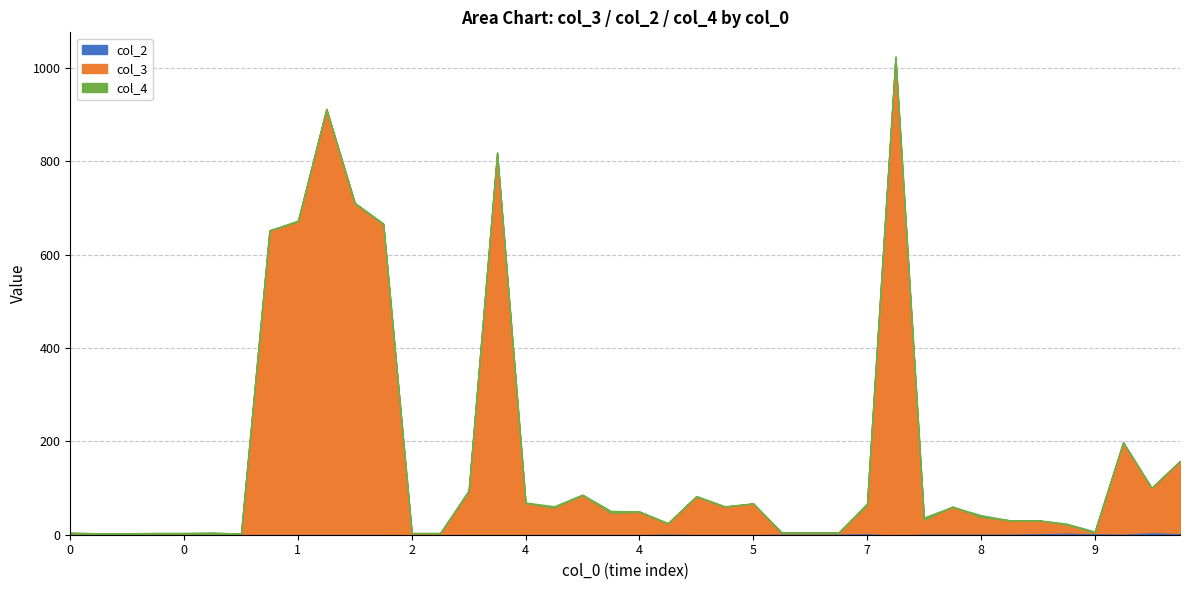

Count the number of data series in this chart.

3